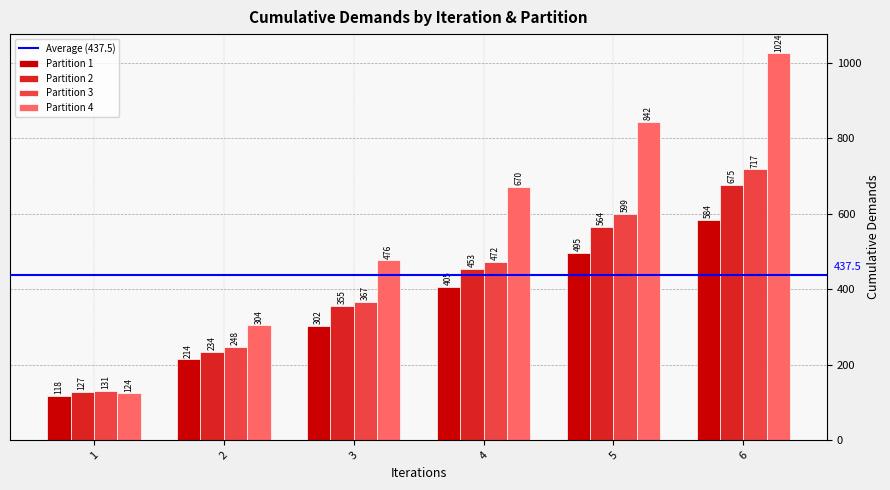

Which category has the lowest value in the Partition 1 series?

1